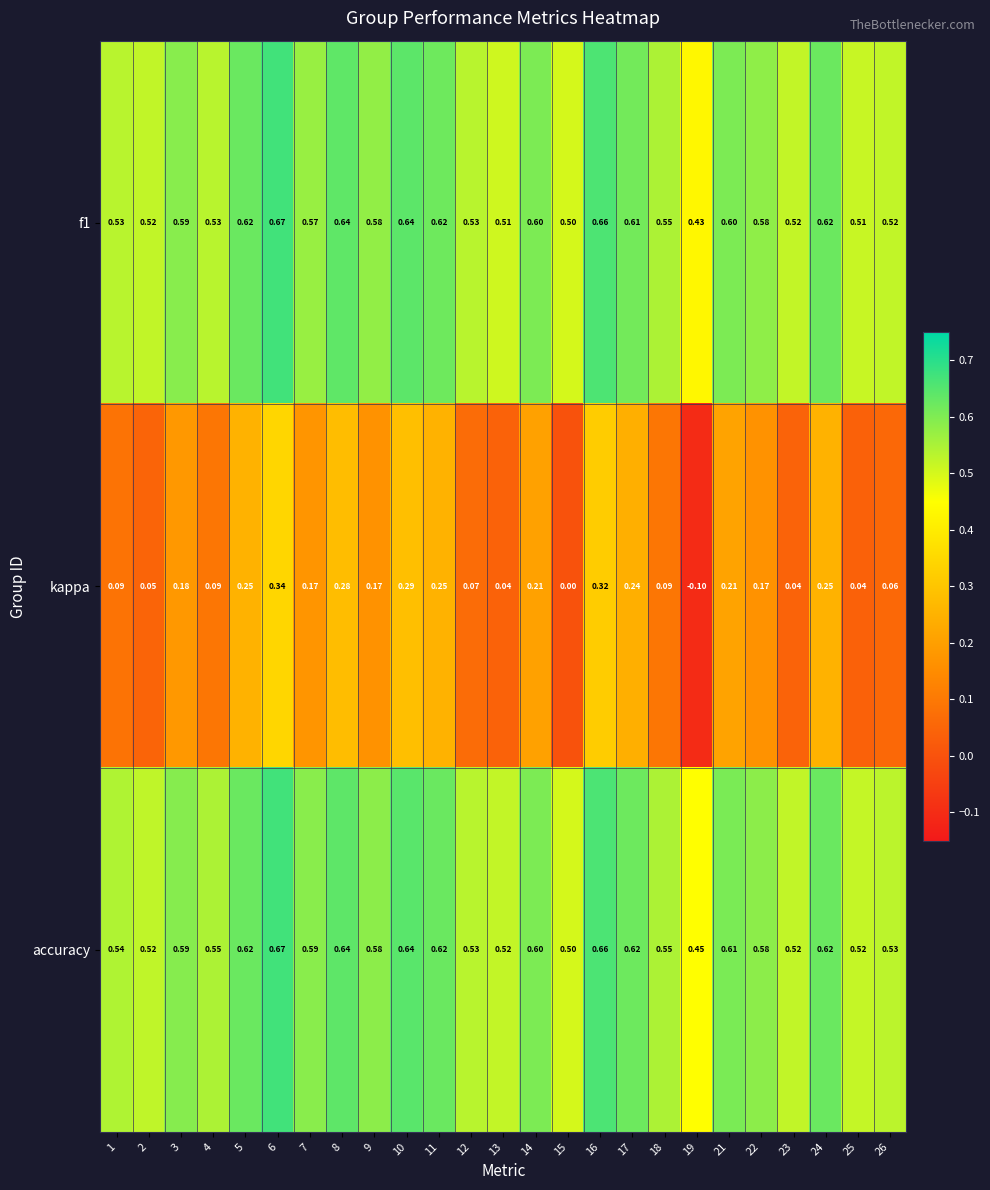

Which series changed the most between 8 and 24?

kappa